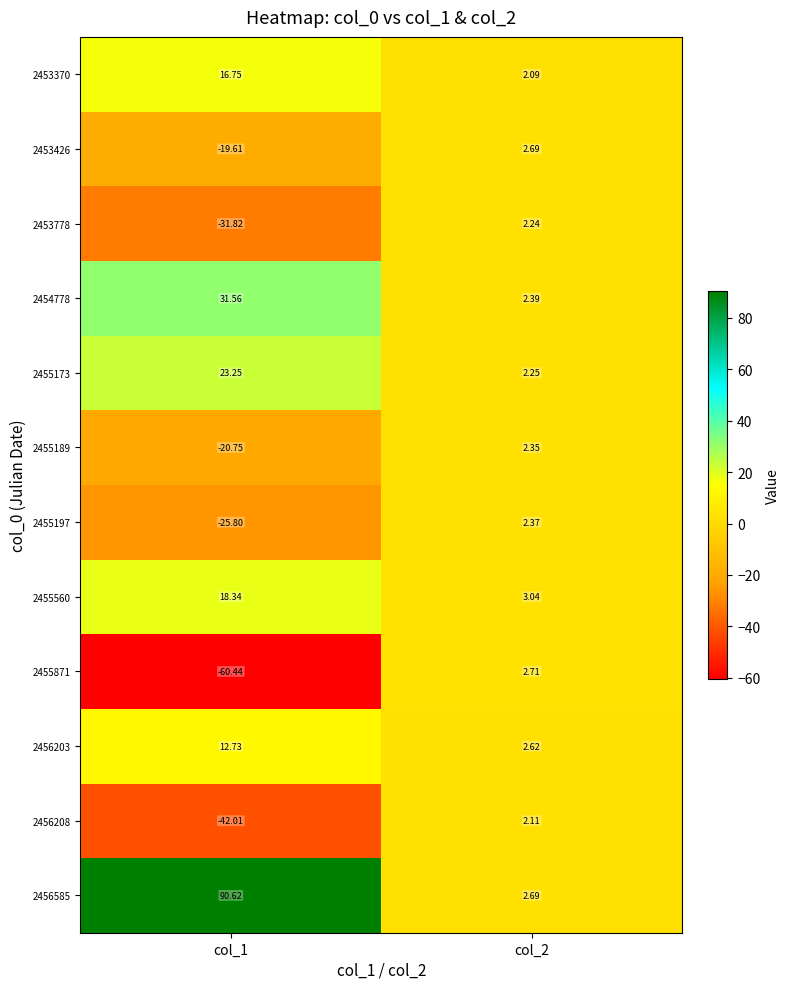

Is the value of 2454778 at col_1 greater than the value of 2456203 at col_1?

Yes